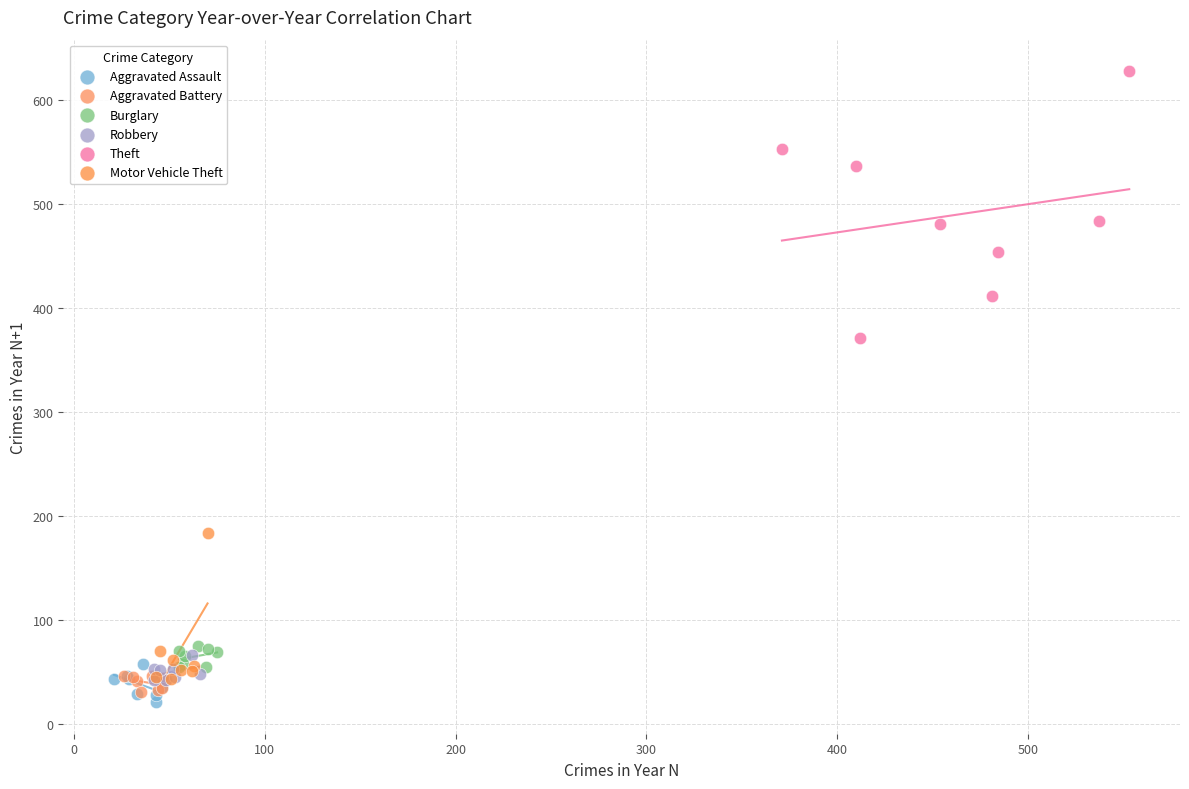

What are all the series names shown in the legend?

Aggravated Assault, Aggravated Battery, Burglary, Robbery, Theft, Motor Vehicle Theft